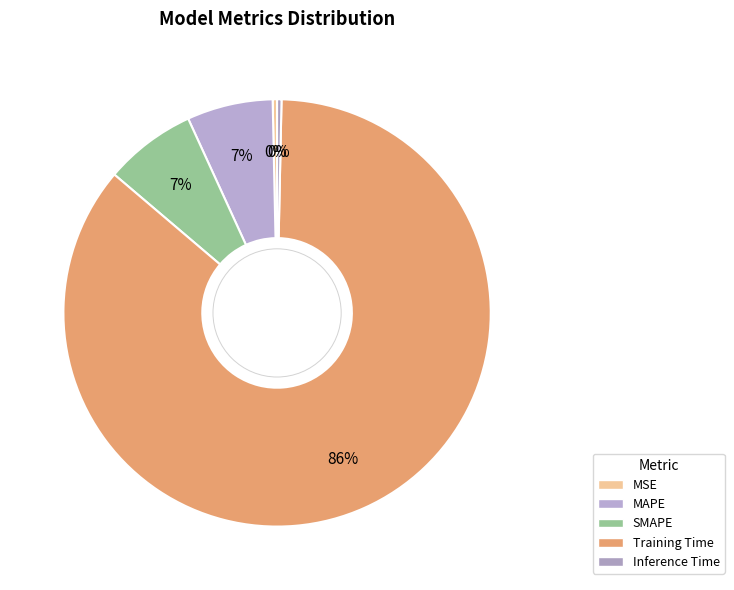

To the nearest percent, what is the combined percentage of MSE and Inference Time?

1%